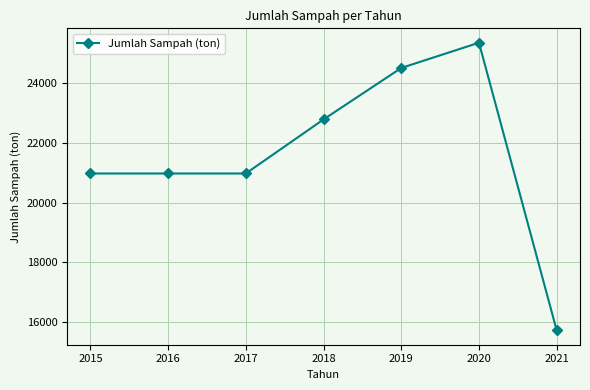

Which category has the highest value across all series?

2020